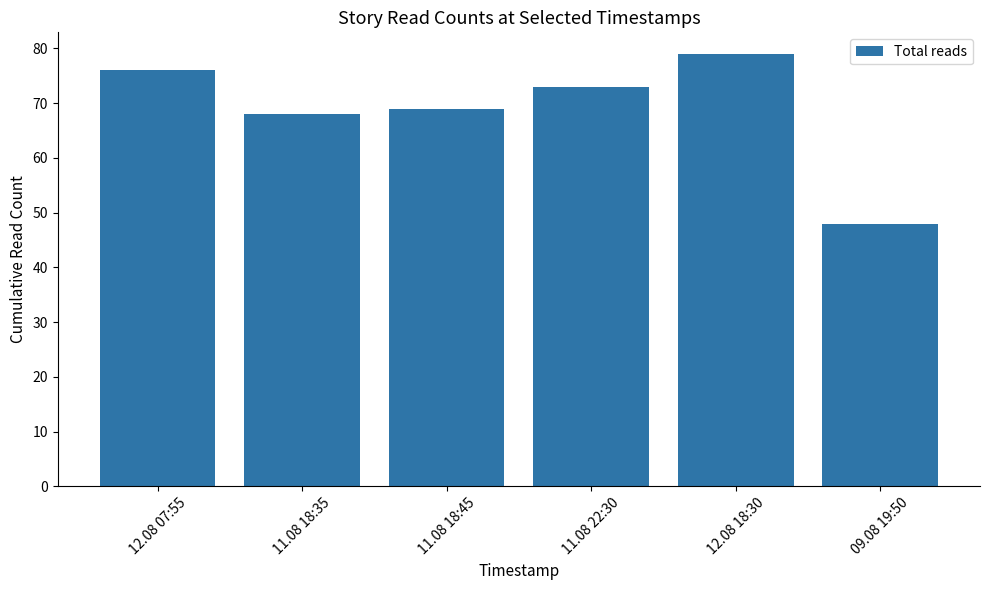

Are the bars grouped side by side (vs. stacked)?

No